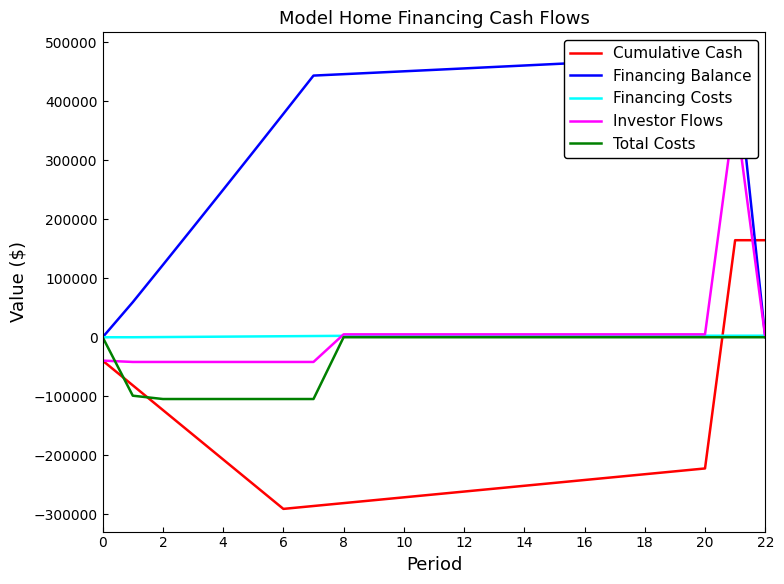

How many negative values does the Total Costs series have?

7